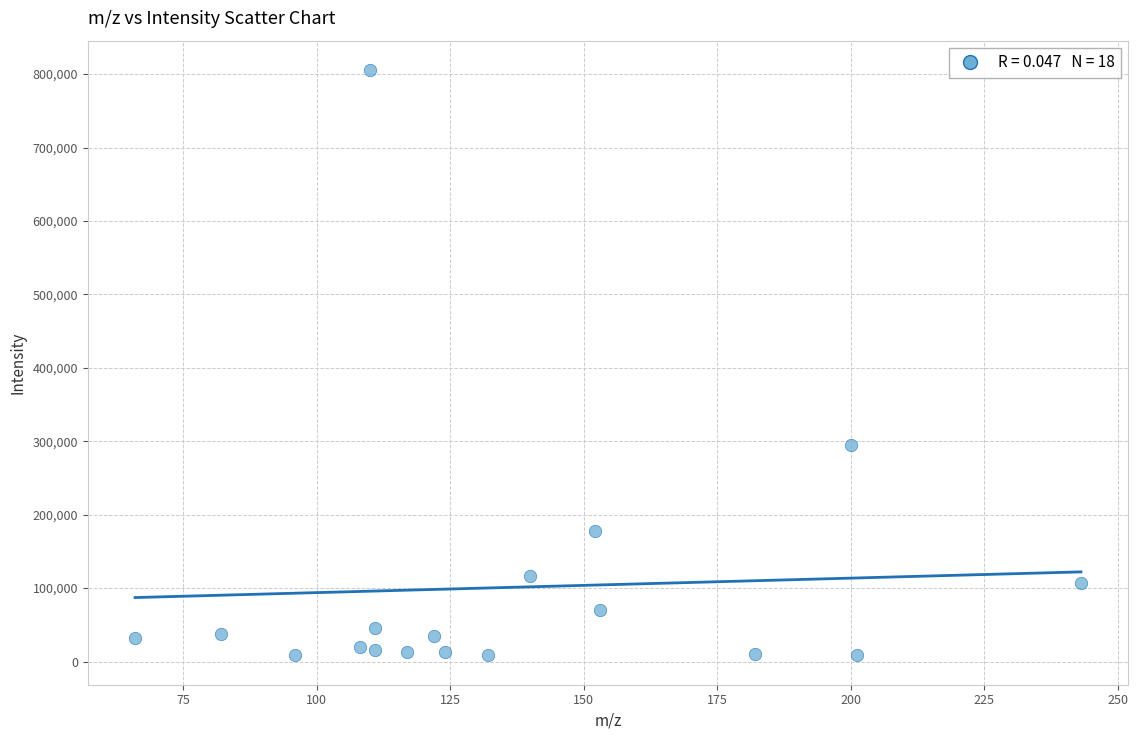

What Y value in the scatter plot is closest to 407002?

294679.8